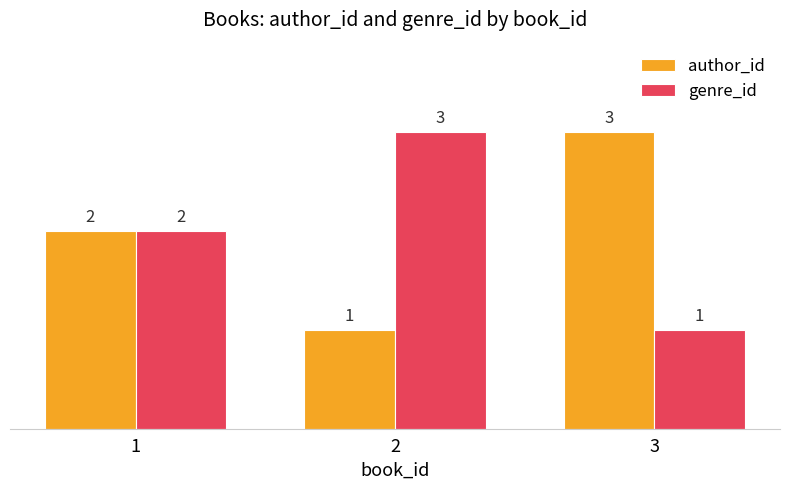

What is the total value across all series at 1?

4